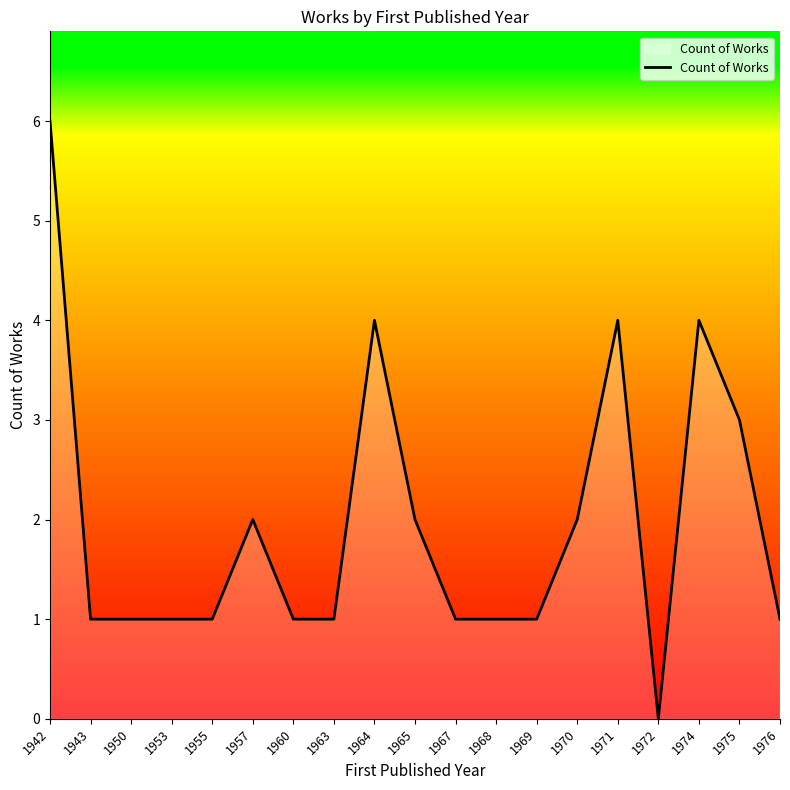

What is the difference between the maximum and minimum values?

6